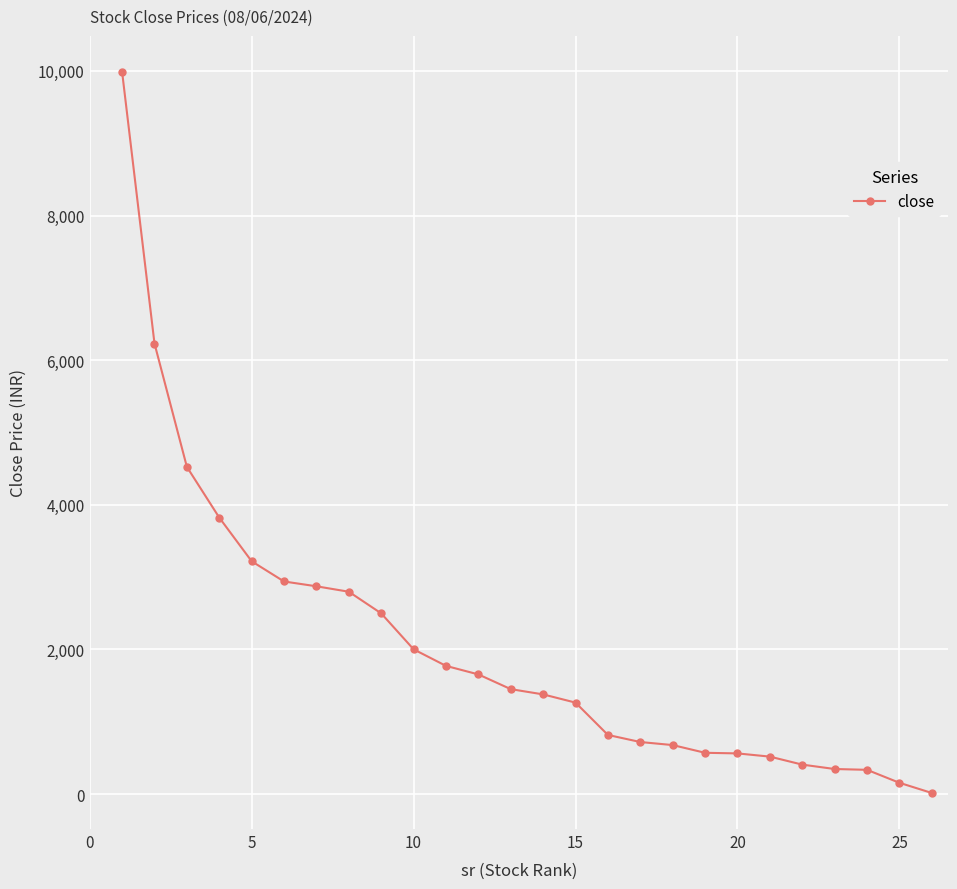

What is the average value?

2059.7